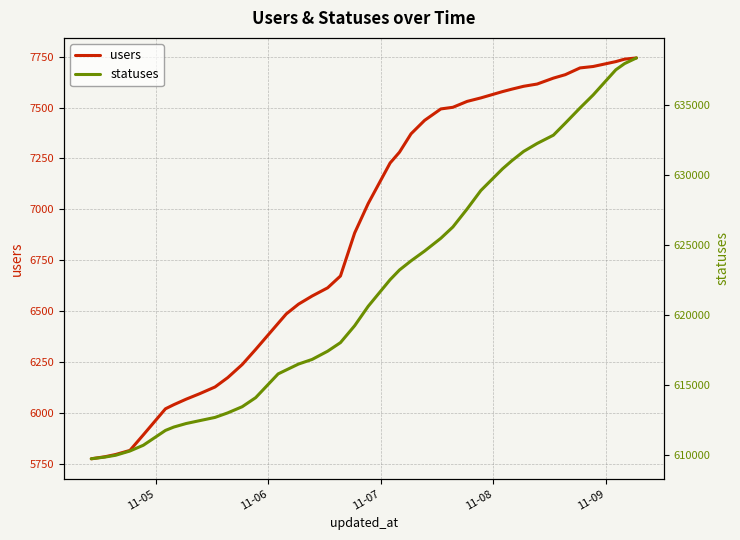

What is the smallest value displayed?

5778